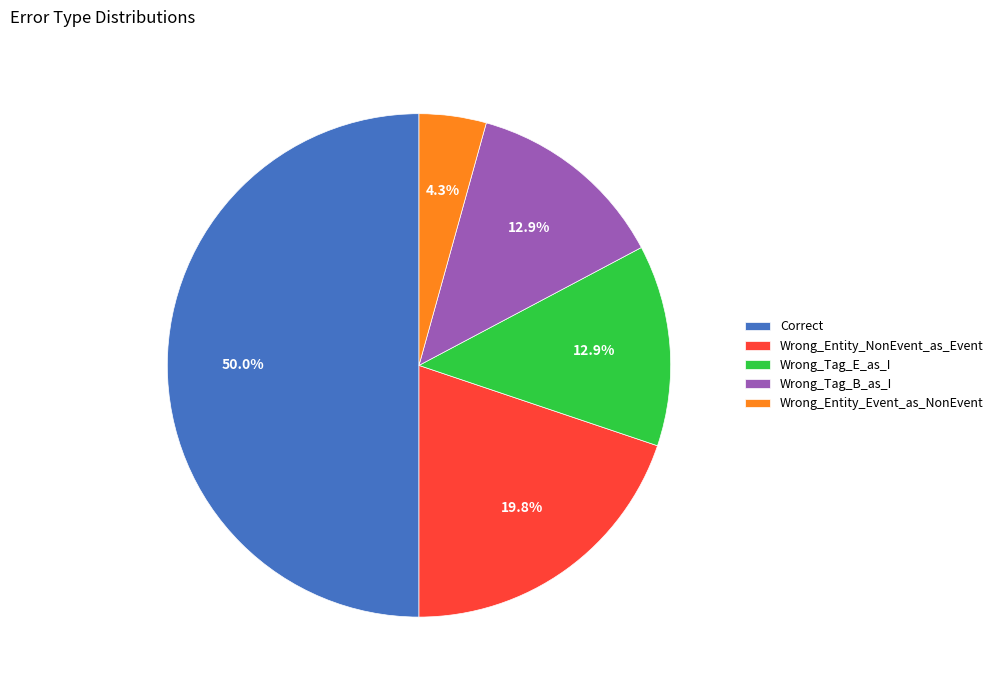

How many segments does this pie chart have?

5